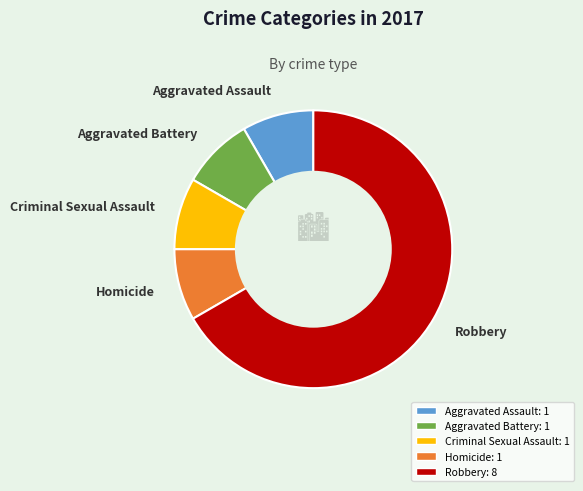

Which category has the biggest portion of the pie?

Robbery